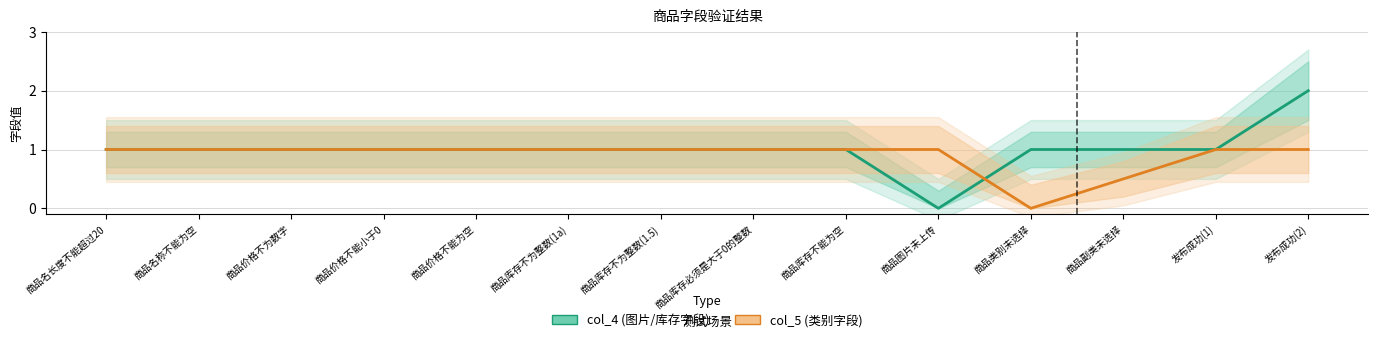

What is the highest value of the col_5 (类别字段) series?

1.0